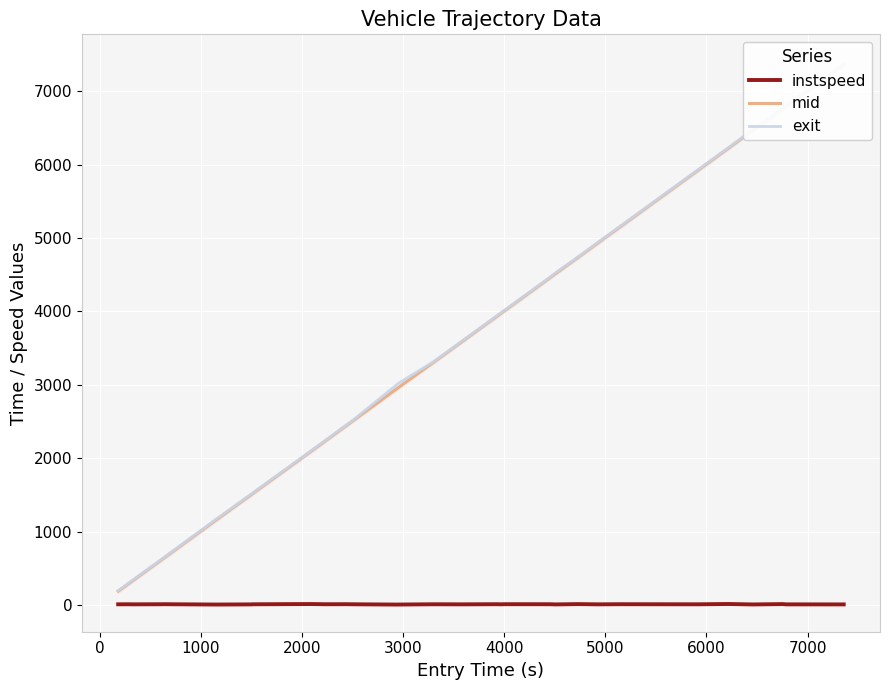

True or false: exit and mid cross at least once.

False